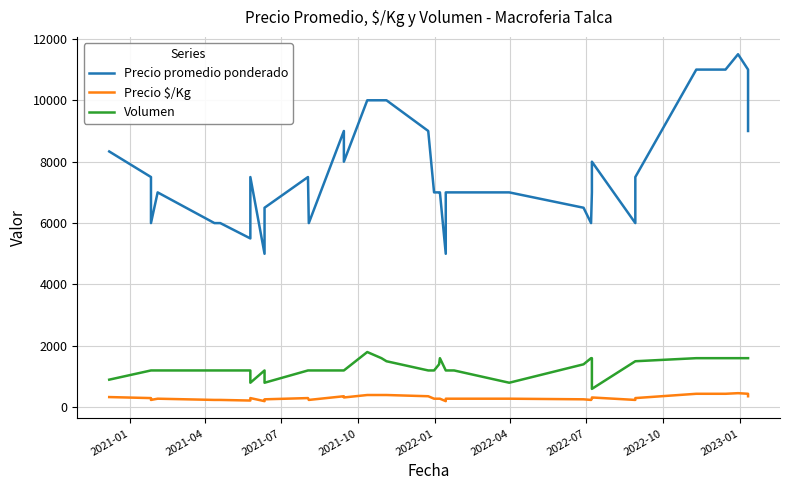

How many values in the Precio promedio ponderado series are below 7000?

13